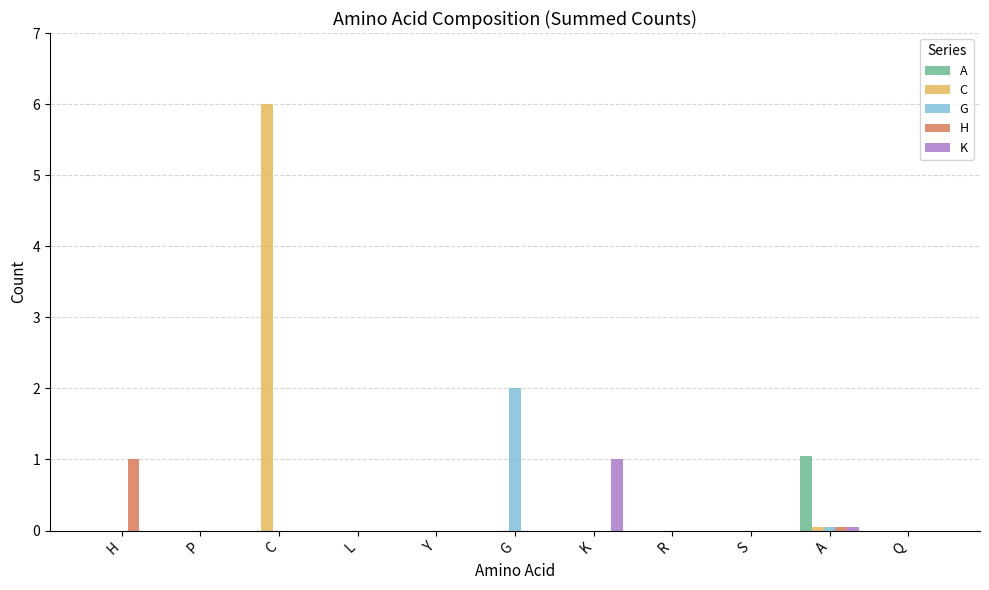

Which category has the highest value across all series?

C